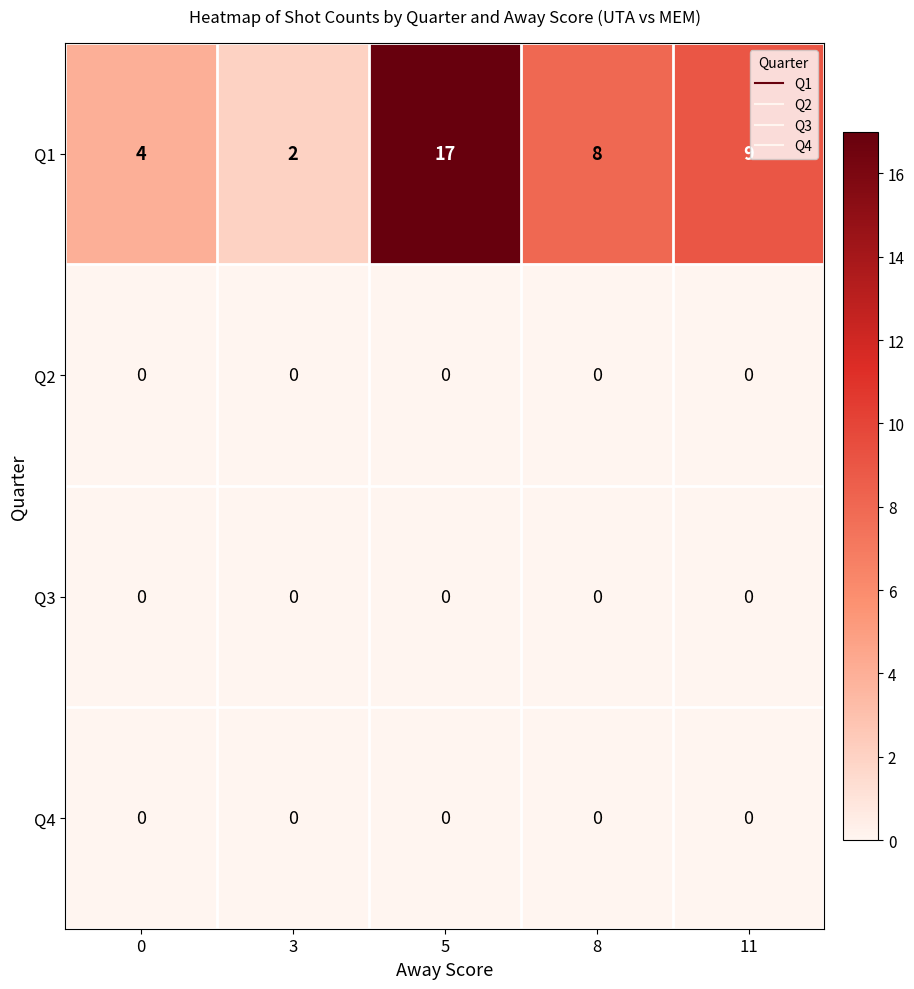

Reading left to right, extract all data points from this chart.

Q1: 0=4	3=2	5=17	8=8	11=9
Q2: 0=0	3=0	5=0	8=0	11=0
Q3: 0=0	3=0	5=0	8=0	11=0
Q4: 0=0	3=0	5=0	8=0	11=0